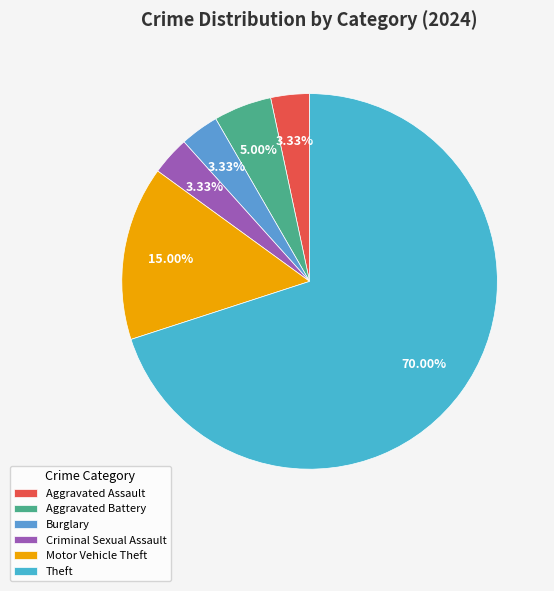

Which category has the biggest portion of the pie?

Theft